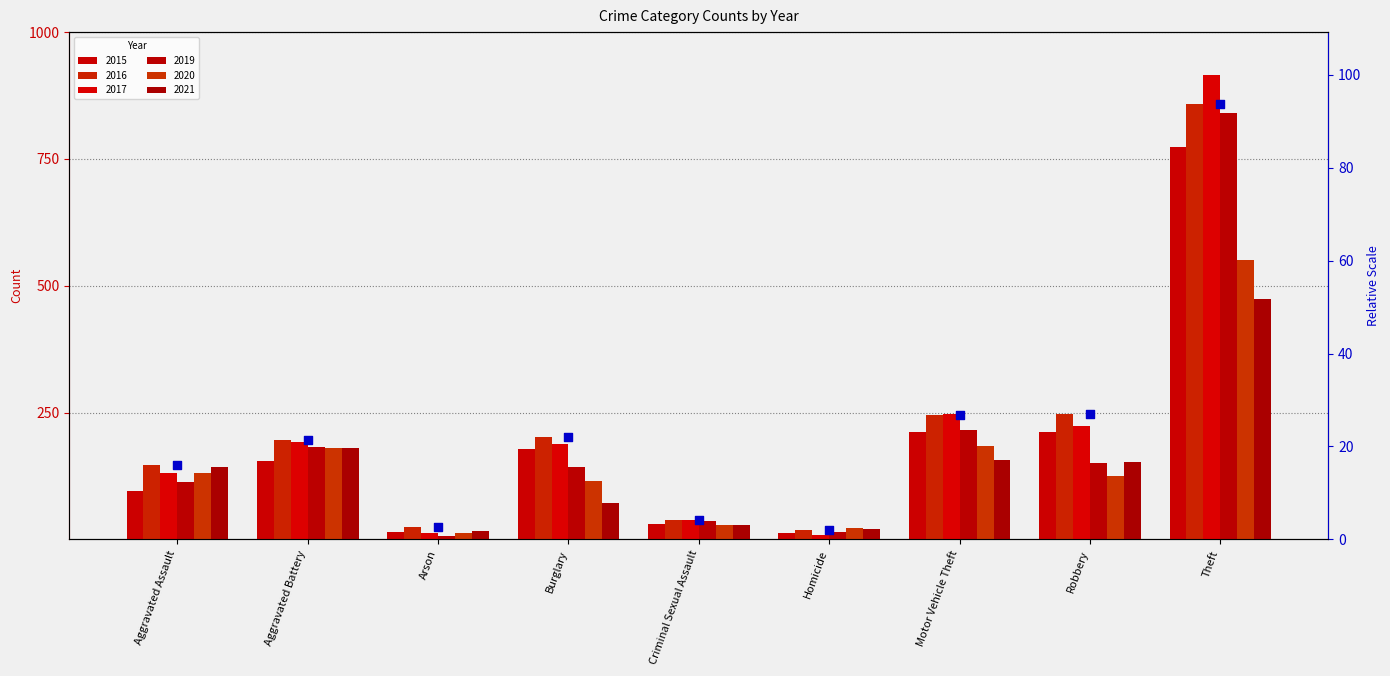

What is the change in value from Criminal Sexual Assault to Homicide?

-2.3